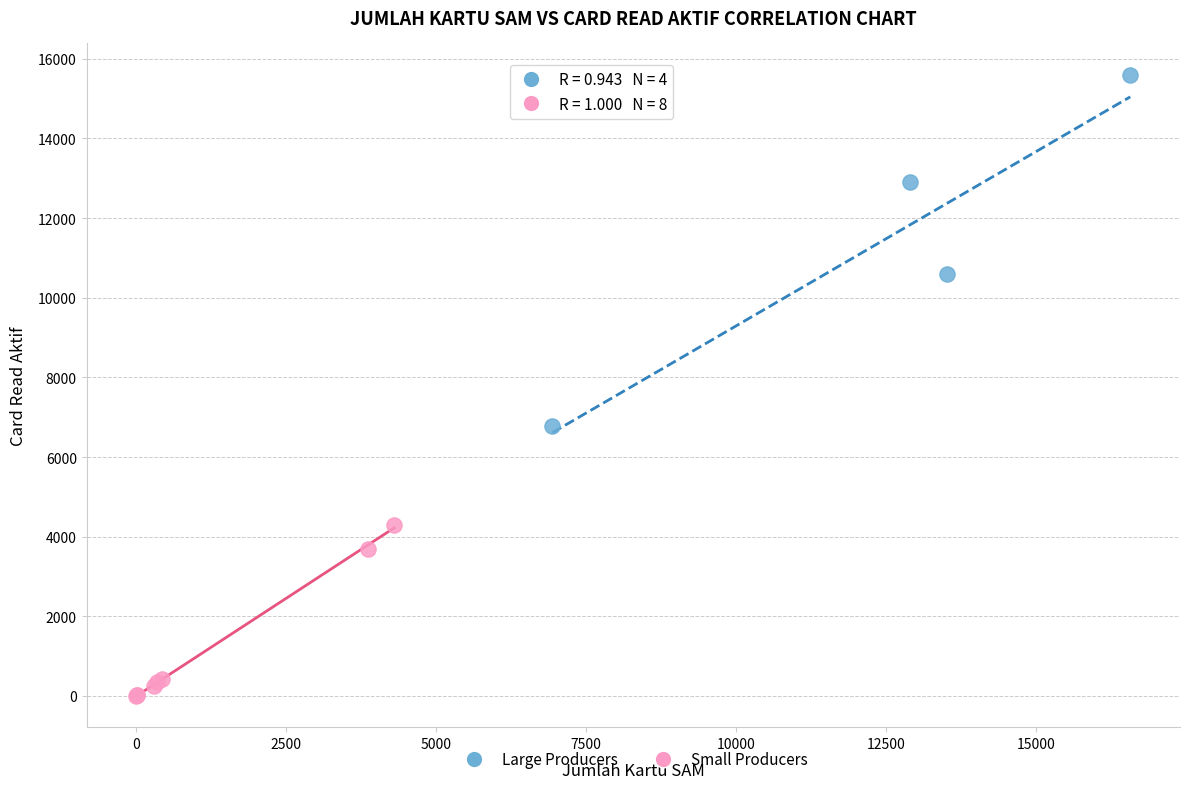

Which series has the largest Y range (max minus min)?

Large Producers